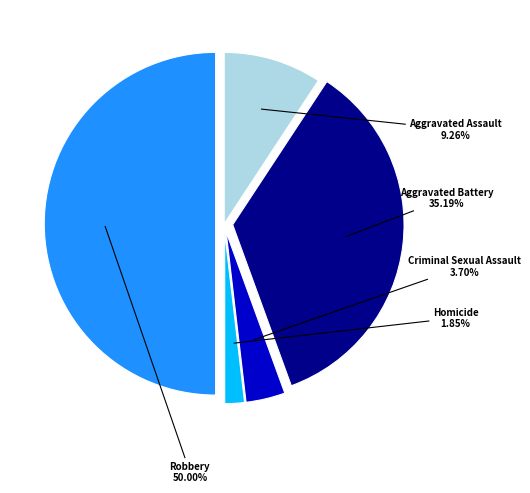

What is the ratio of the value at Aggravated Assault to the value at Aggravated Battery?

0.3